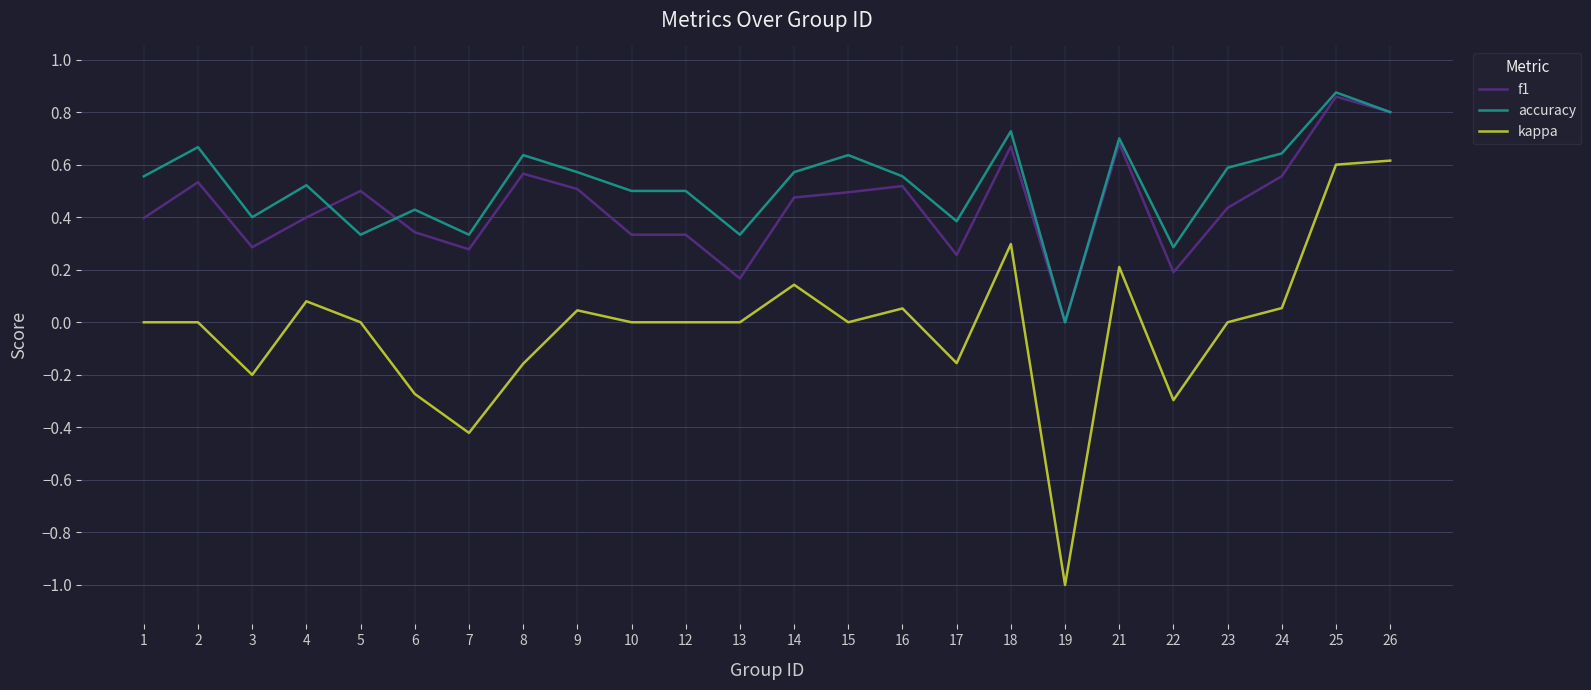

Which label corresponds to the largest value in the chart?

25